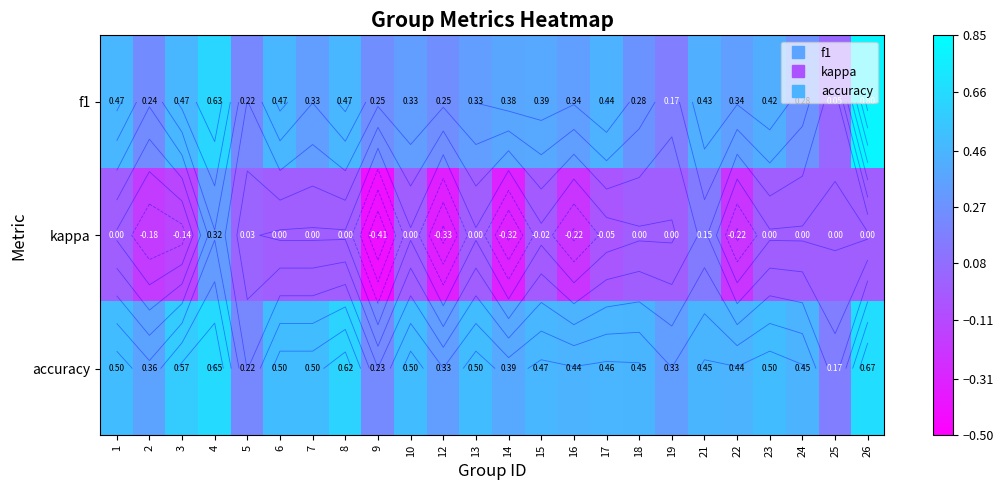

At 24, list the series in order from smallest to largest.

kappa, f1, accuracy